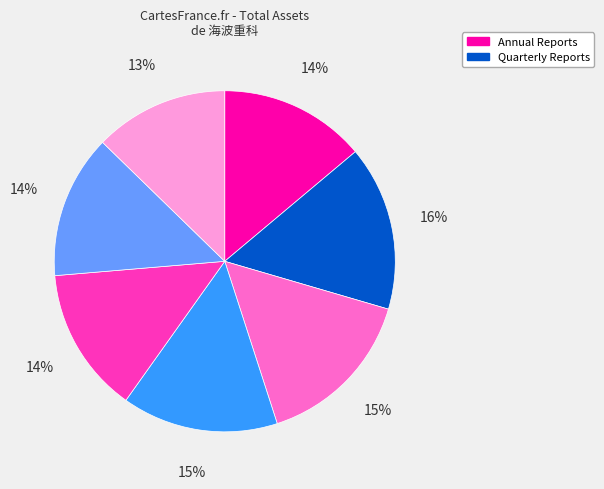

Does any single category account for the majority?

No